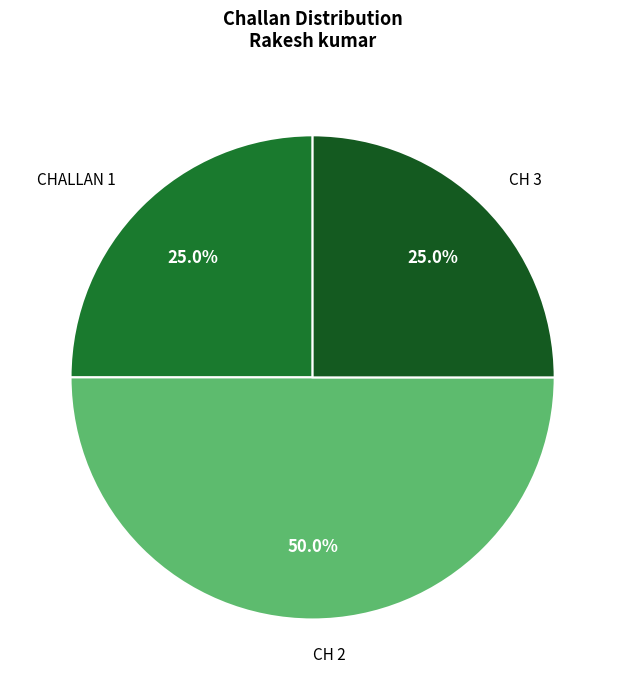

To the nearest percent, what percentage of the pie is CH 3?

25%